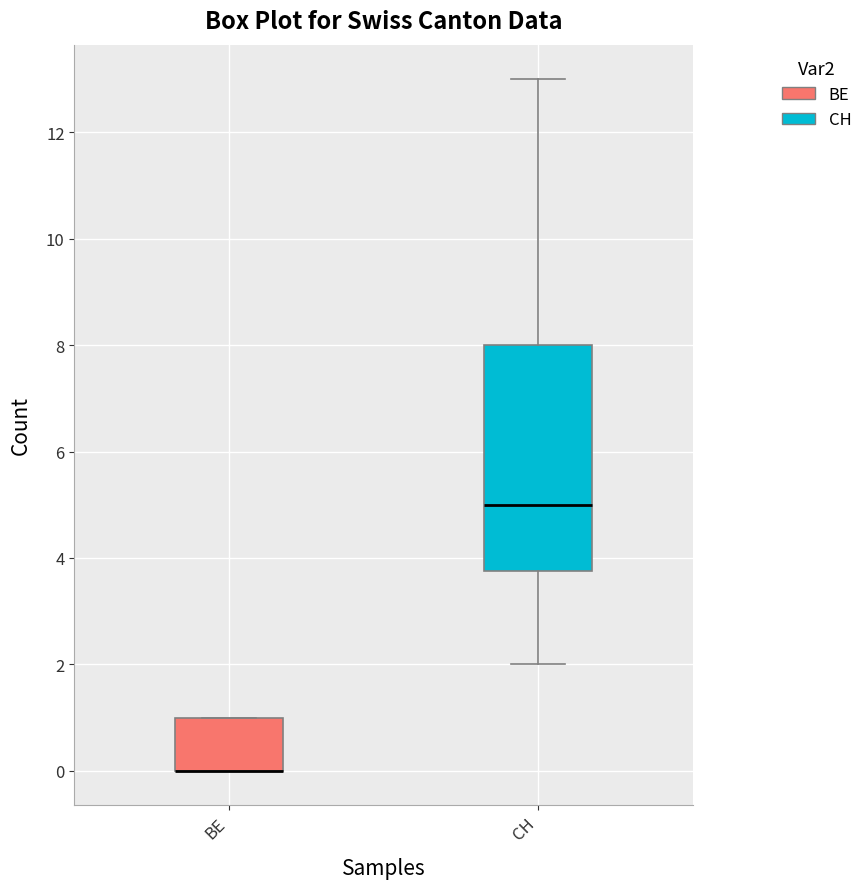

Where is the upper edge of the box for BE on the y-axis? The values are not printed on the chart, so give them approximately, as read against the axis.

1.0